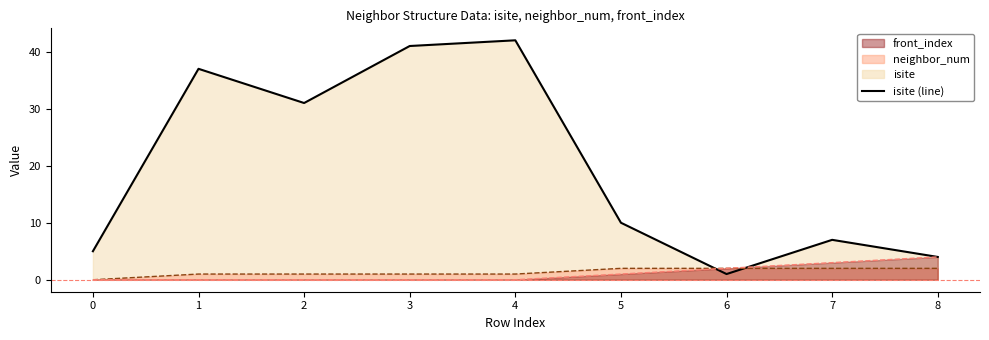

Is the value of isite at 3 greater than the value of front_index at 3?

Yes